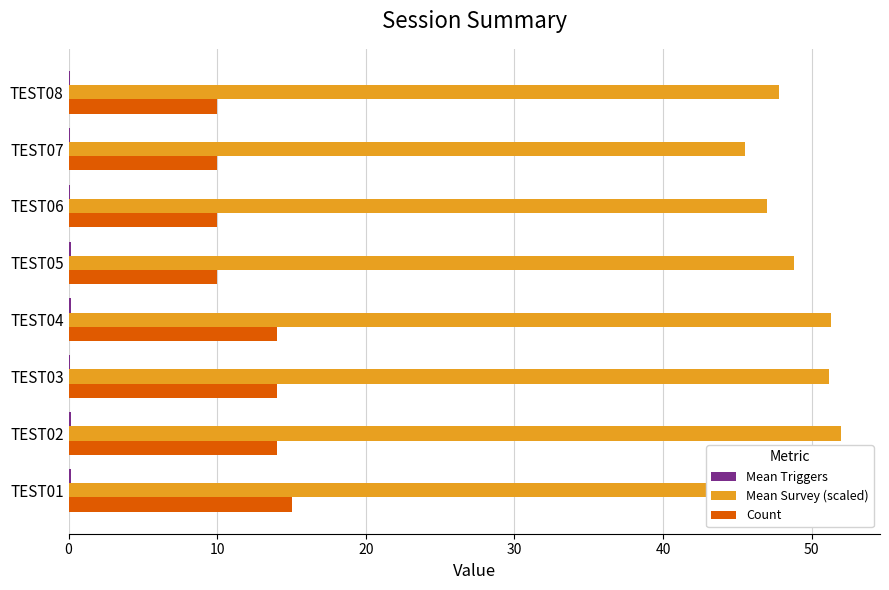

Which series has the largest total across all categories?

Mean Survey (scaled)